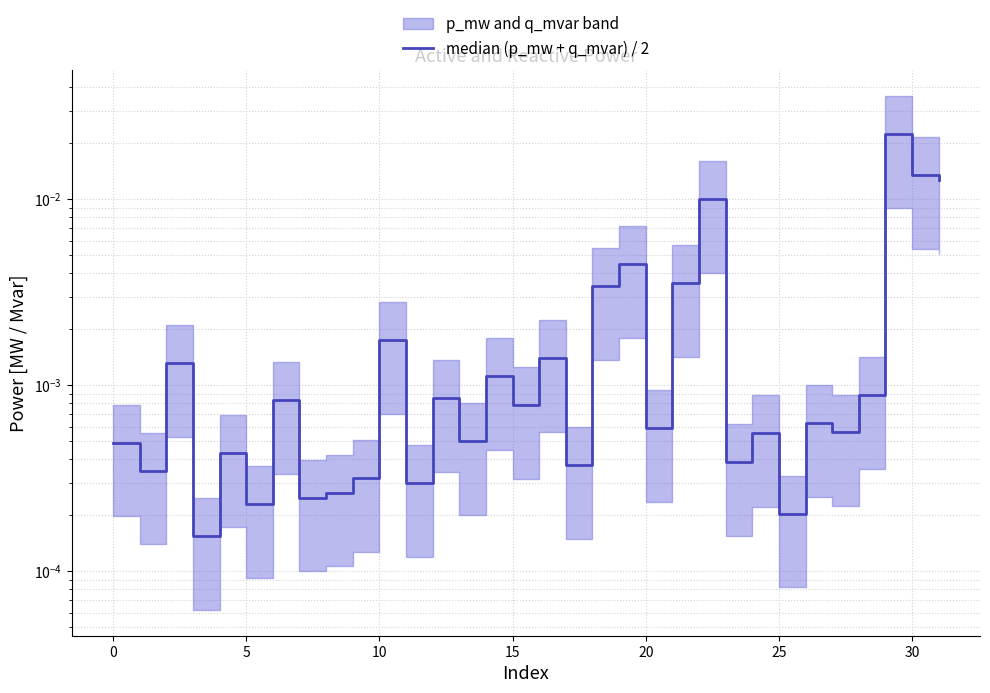

Which has a higher value, 10 or 11?

10